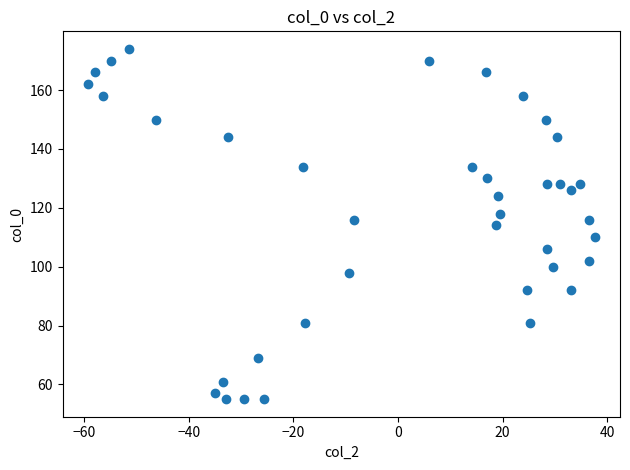

What is the range of Y values (max minus min)?

119